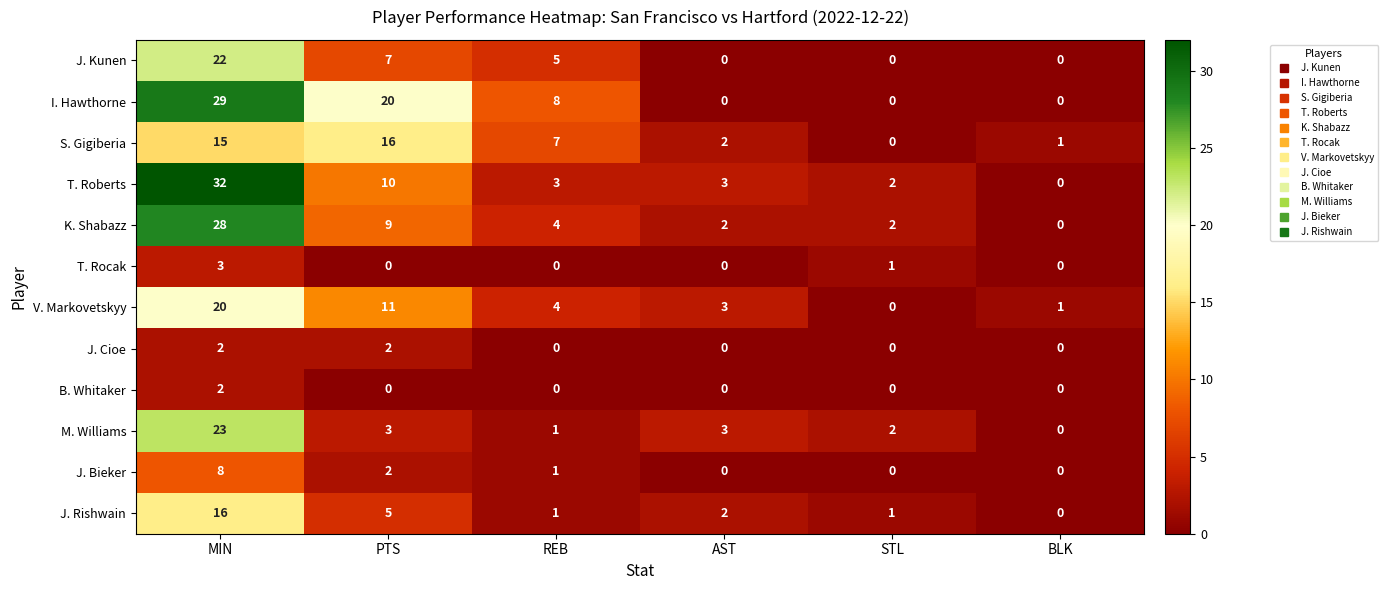

Which series has the largest total across all categories?

I. Hawthorne